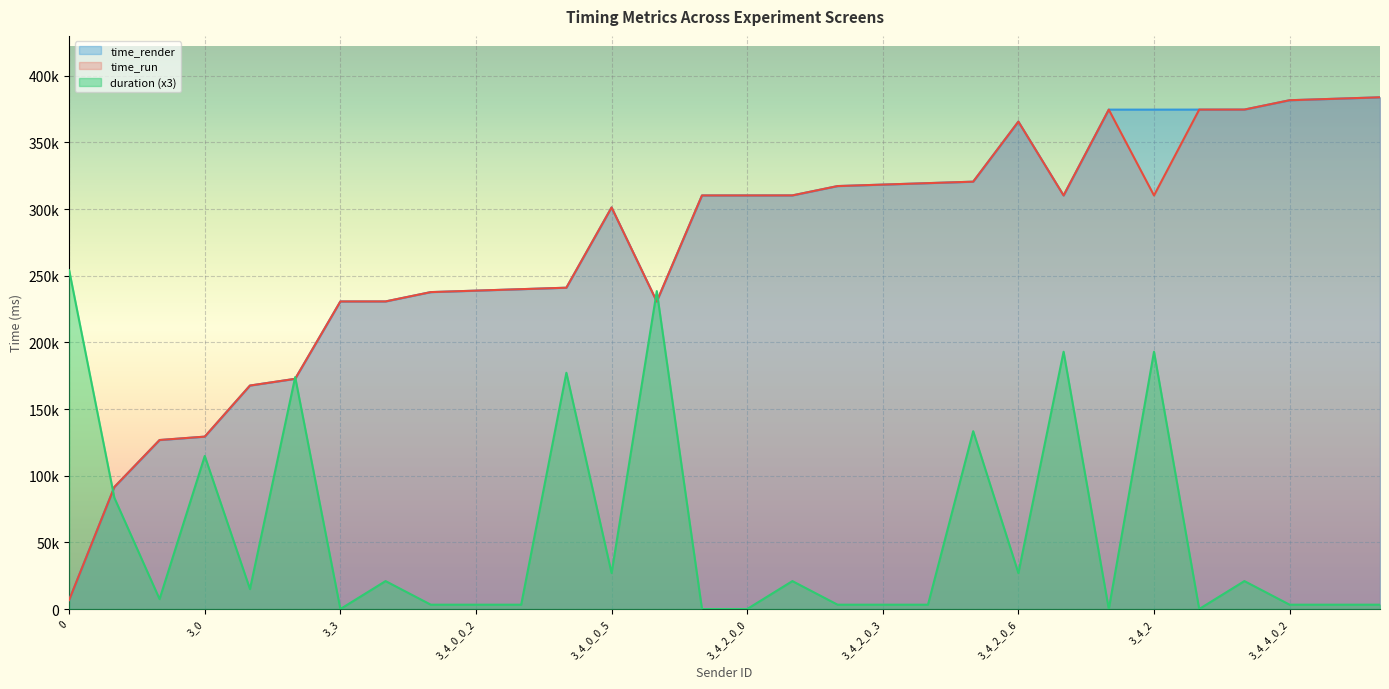

What is the difference between the time_run values at 3_4_2_0_5 and 3_4_2_0?

10329.8